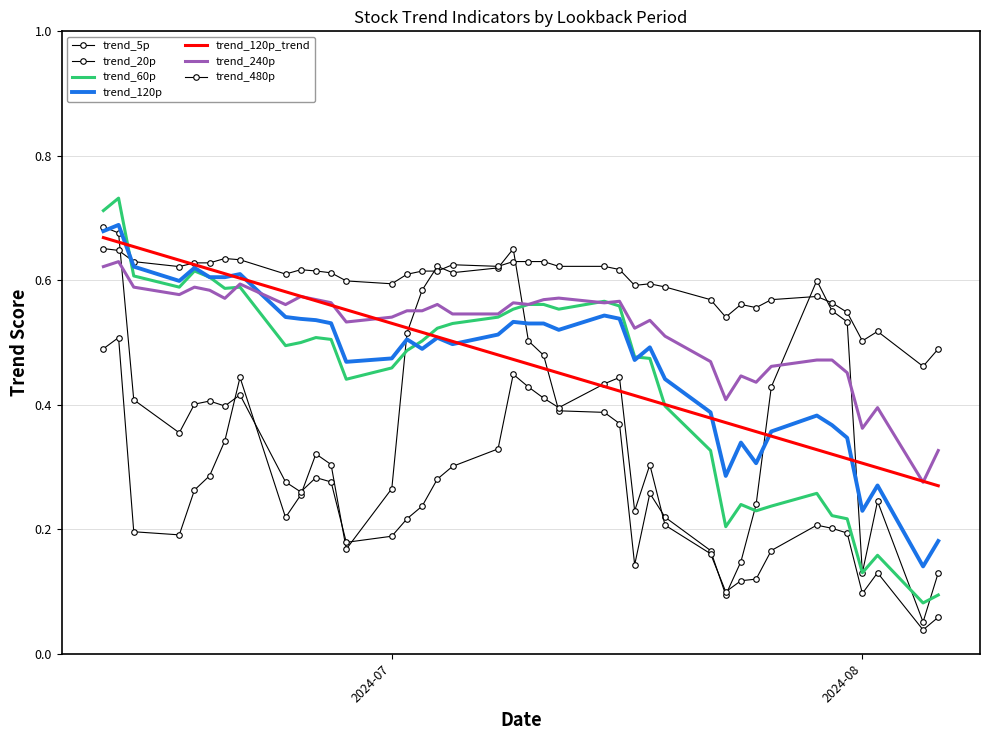

What is the lowest value of the trend_60p series?

0.1